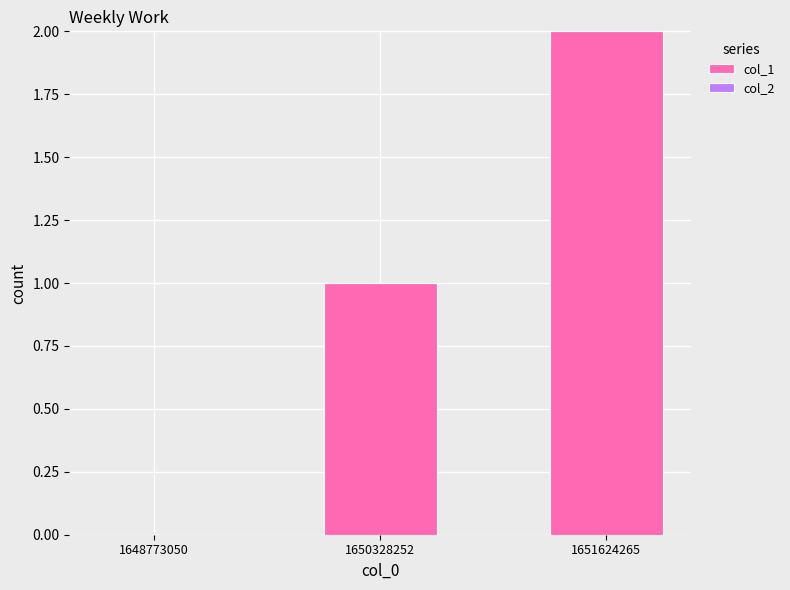

What is the sum of all values?

3